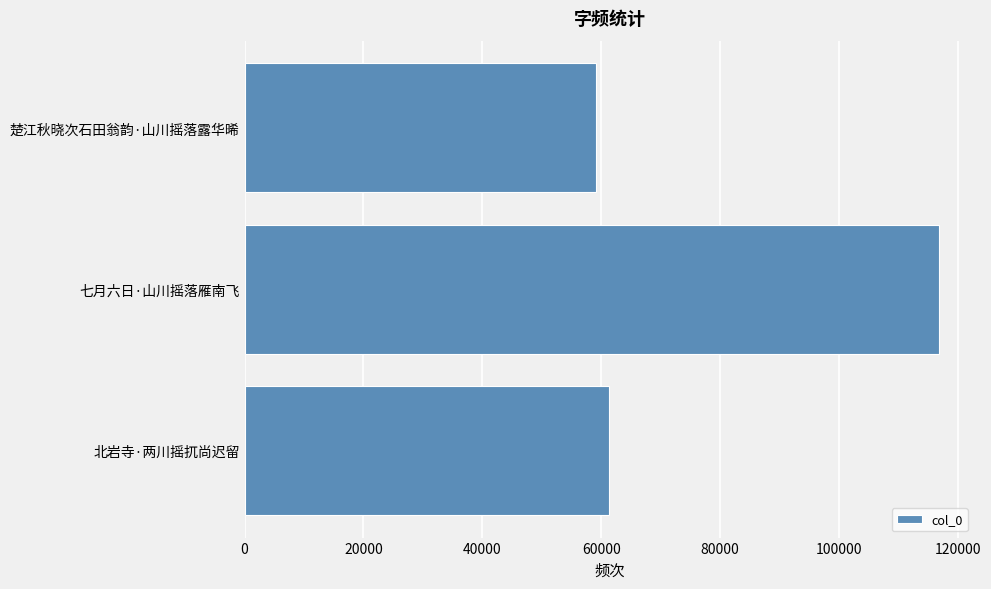

Reading bottom to top, list all the values displayed in this chart.

61314	116913	59151